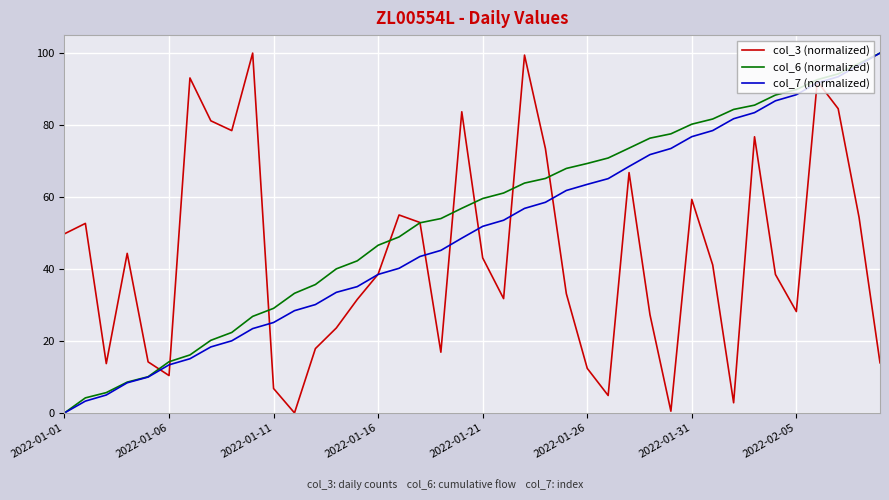

What is the greatest value displayed?

100.0